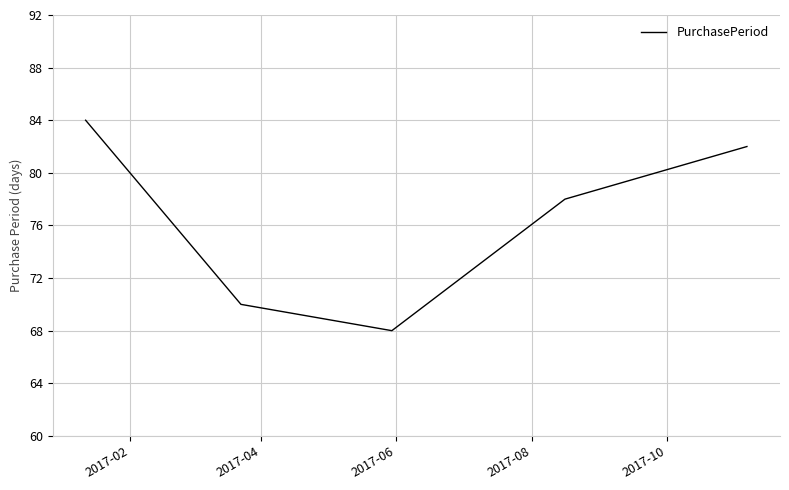

Reading left to right, extract all data points from this chart.

84	70	68	78	82